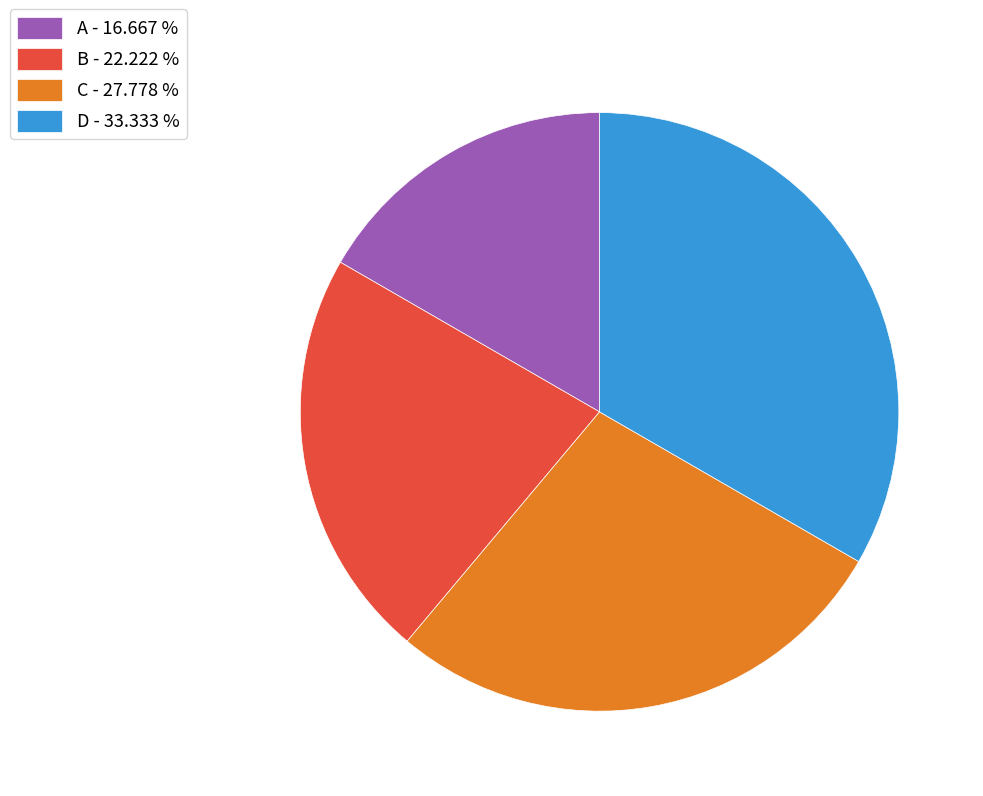

Does any single category account for the majority?

No